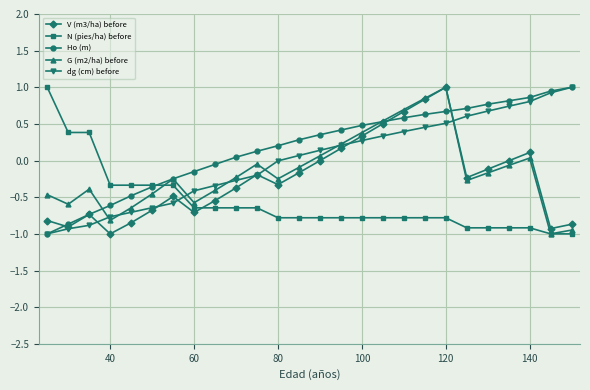

After their last crossing, which series has the higher values: N (pies/ha) before or V (m3/ha) before?

V (m3/ha) before